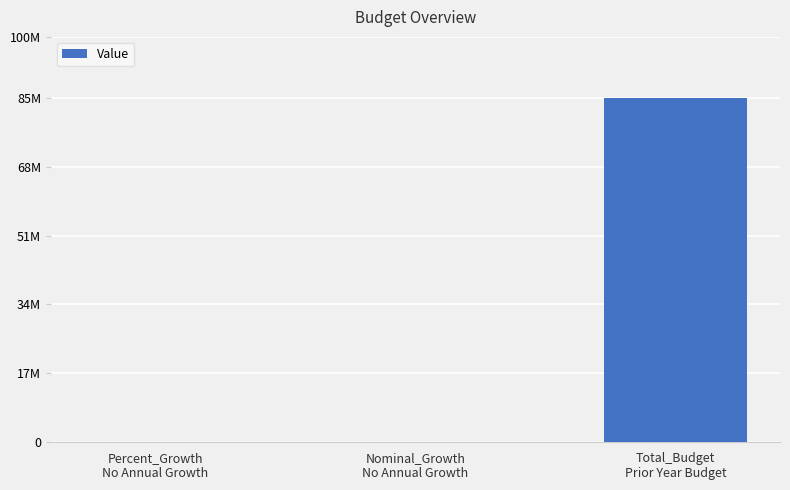

What is the greatest value displayed?

85000000